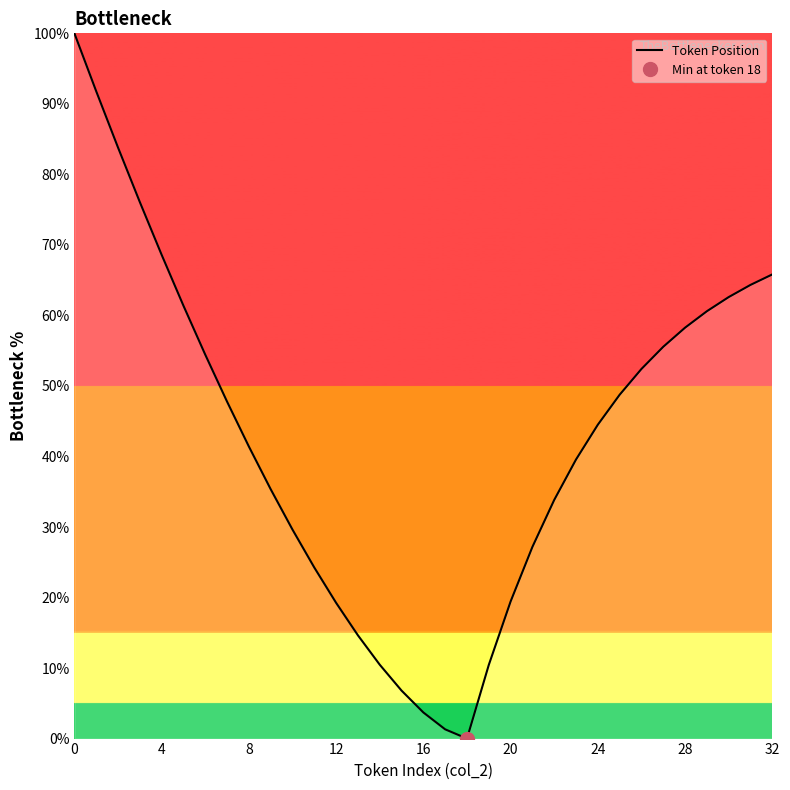

What is the difference between the maximum and second lowest values?

98.7